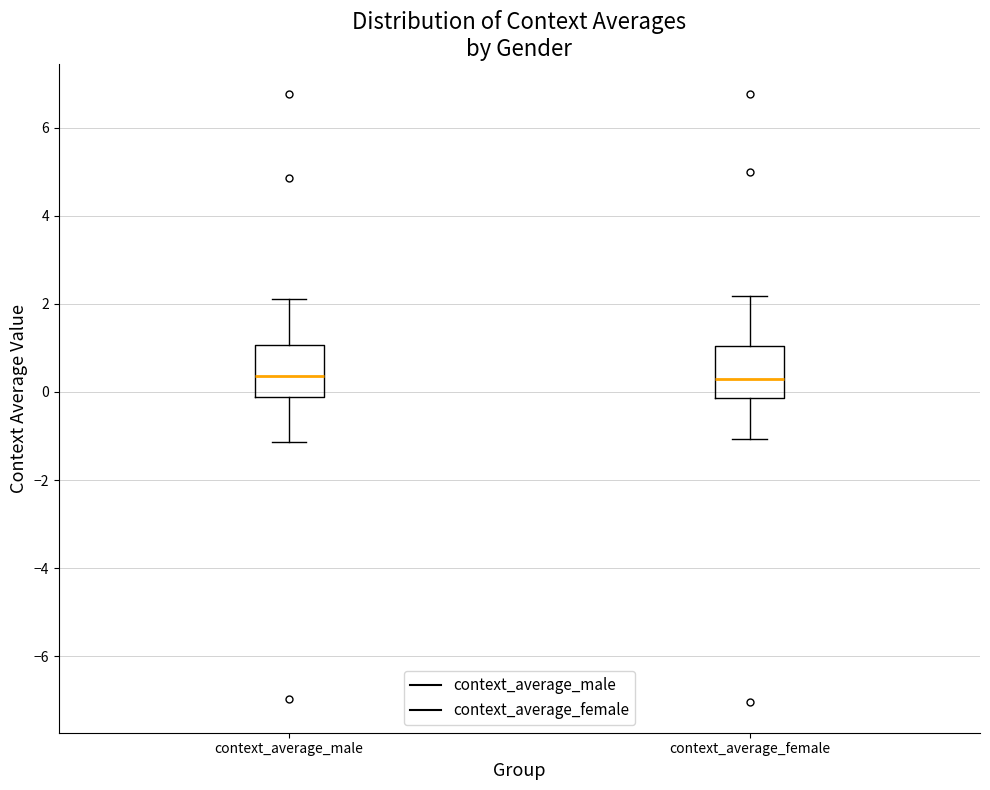

Reading left to right, transcribe this box plot: for each box, give where its median line is, the range the box spans, and where its two whiskers end, as read against the y-axis. The values are not printed on the chart, so give them approximately, as read against the axis.

context_average_male: median 0.4, box -0.2 to 1.0, whiskers -1.2 to 2.2
context_average_female: median 0.2, box -0.2 to 1.0, whiskers -1.0 to 2.2